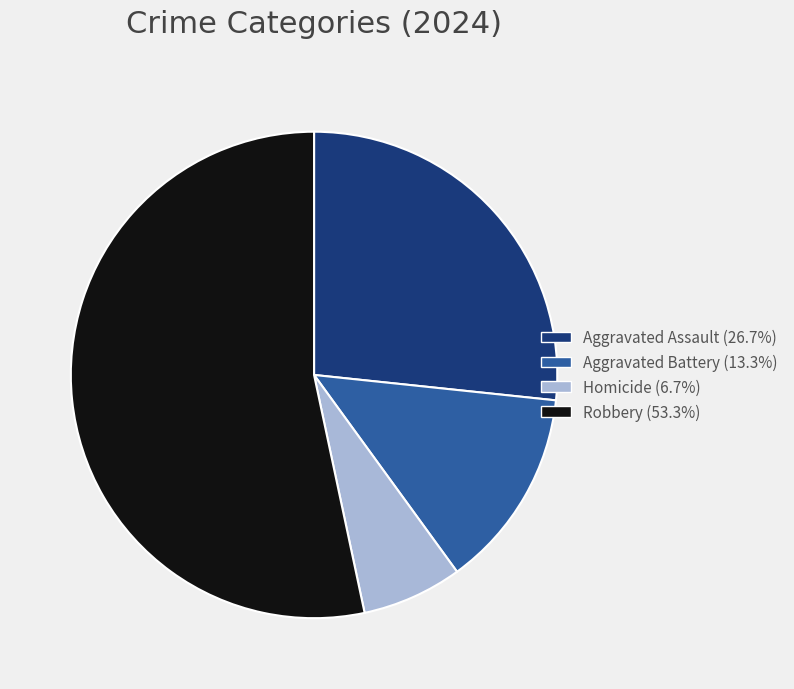

Combined, do Homicide and Robbery account for over 50%?

Yes